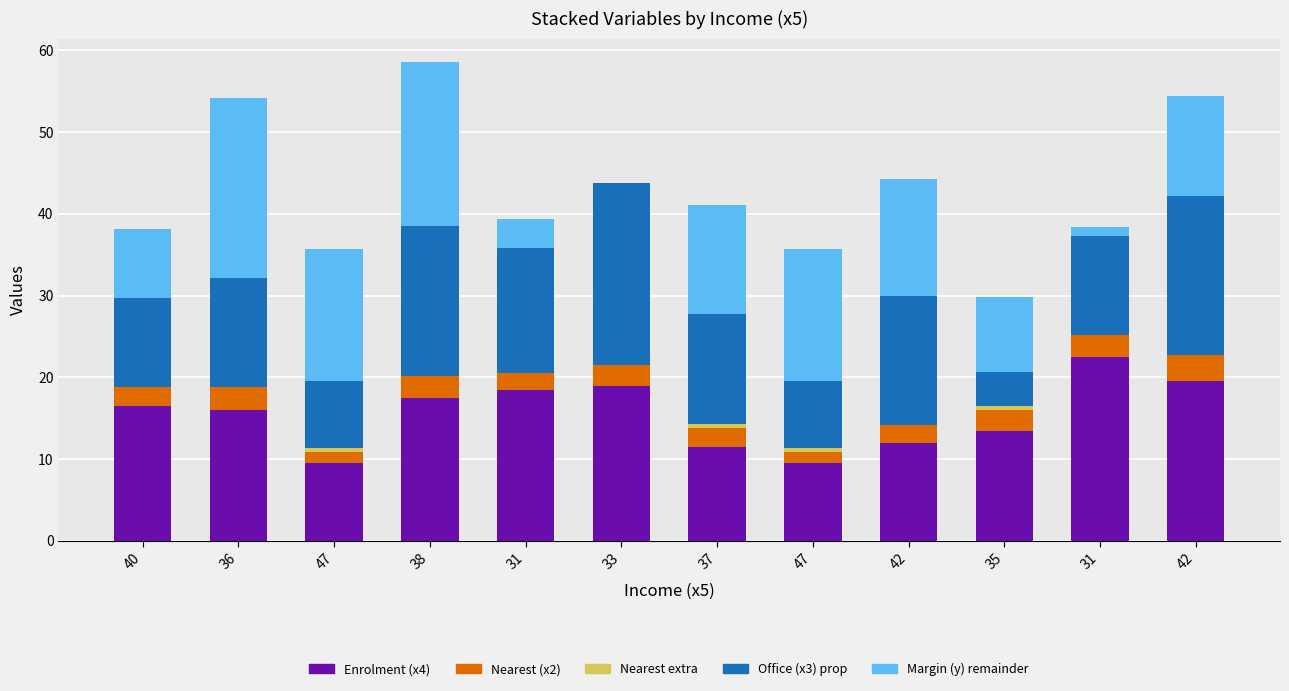

What is the difference between the Enrolment (x4) values at 31 and 33?

3.5